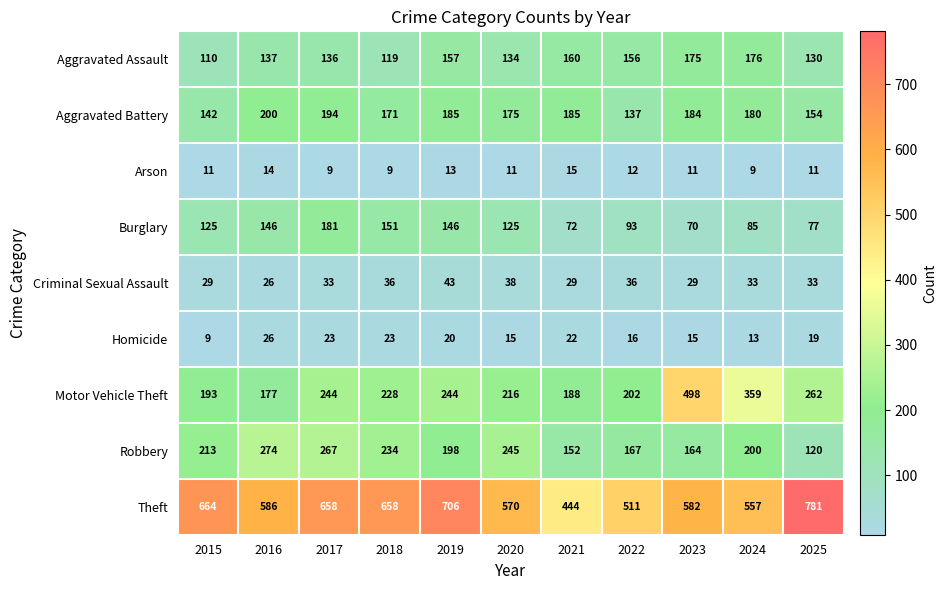

What is the sum of the Aggravated Battery values at 2025 and 2017?

348